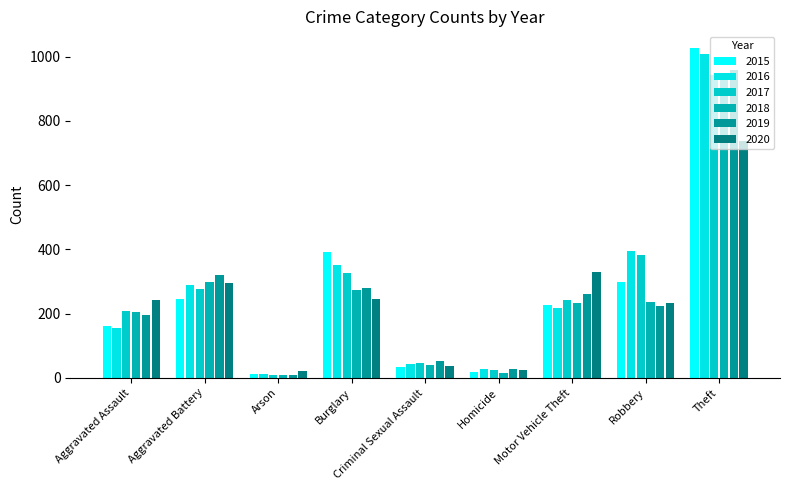

How many groups of bars are there?

9